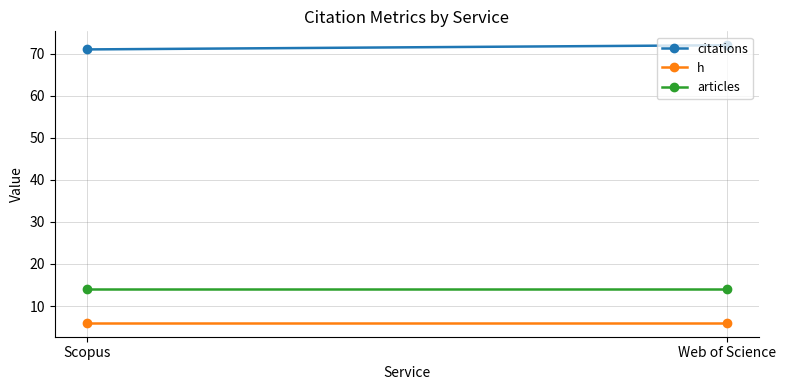

Is it true that citations equals 71 at Scopus?

True